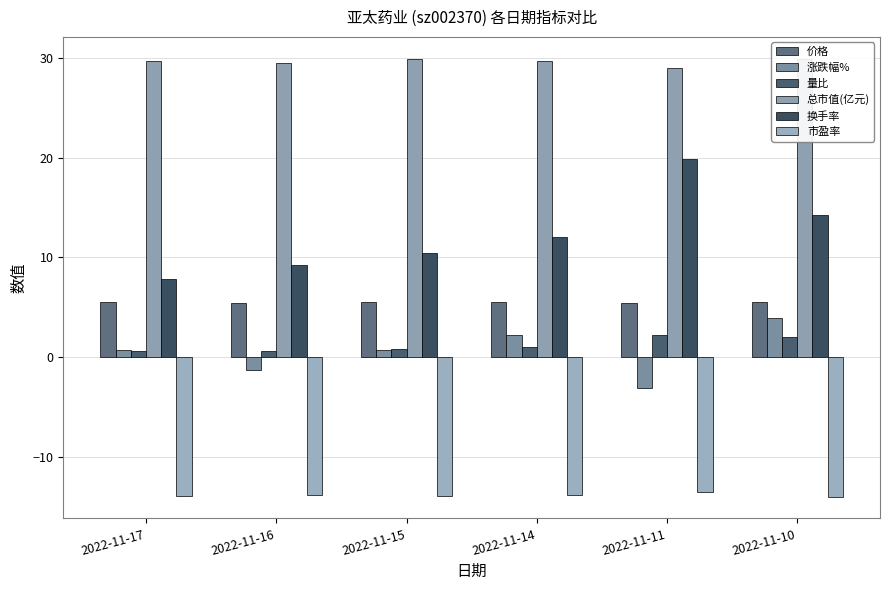

How many data points in 涨跌幅% are above 0?

4